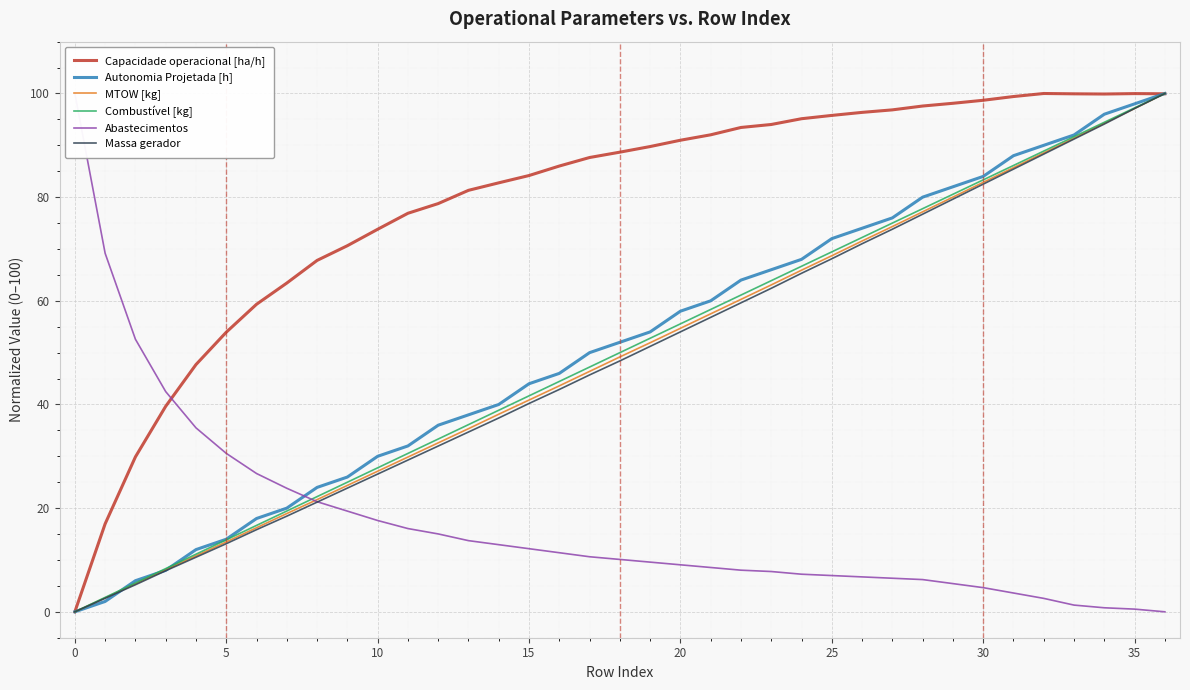

At how many categories does at least one series exceed 85?

22